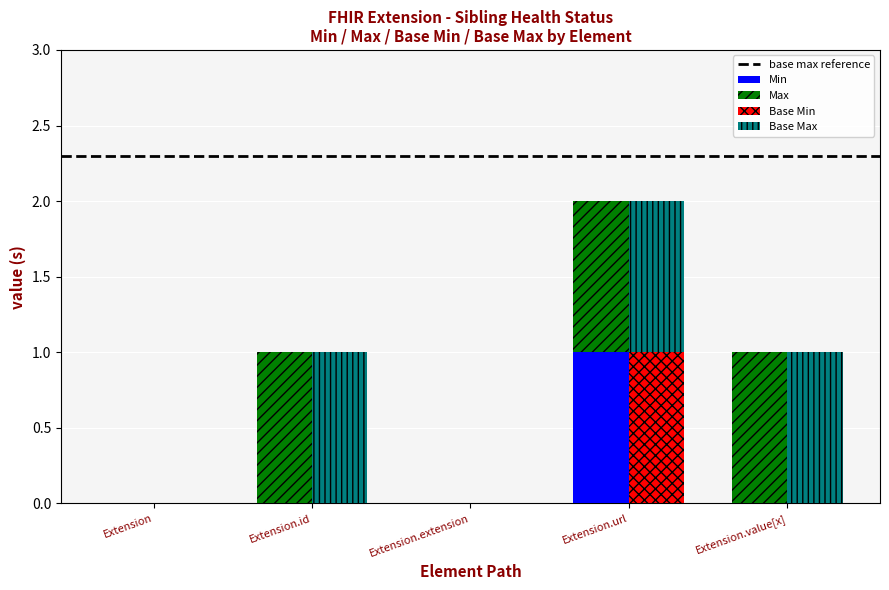

At which label is Base Min closest to 0?

Extension